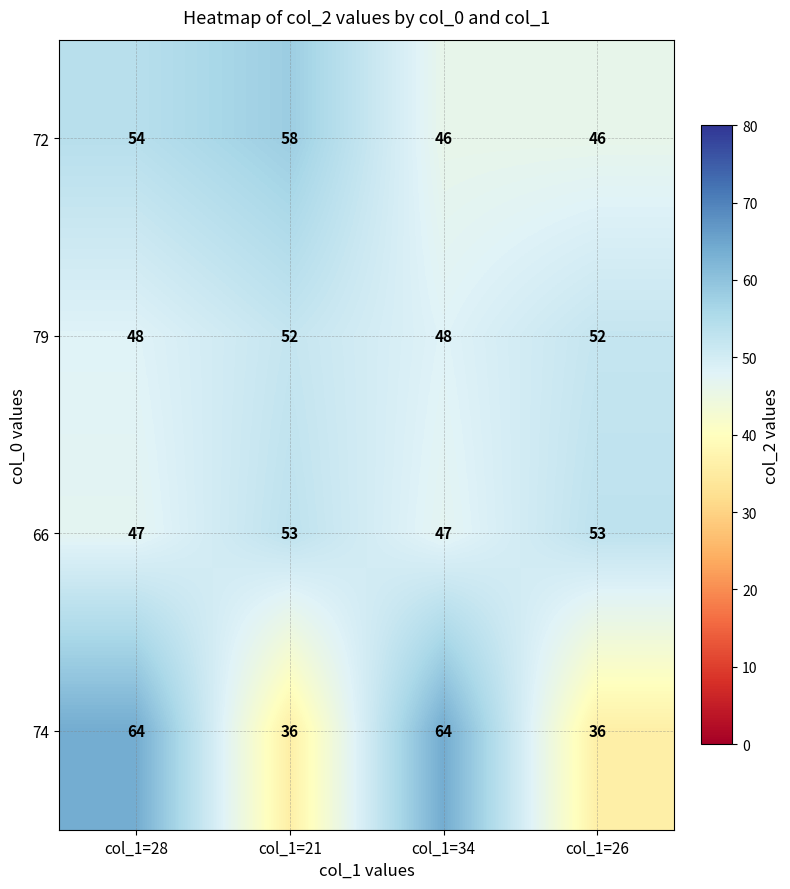

At which category is the sum across all series the highest?

col_1=28